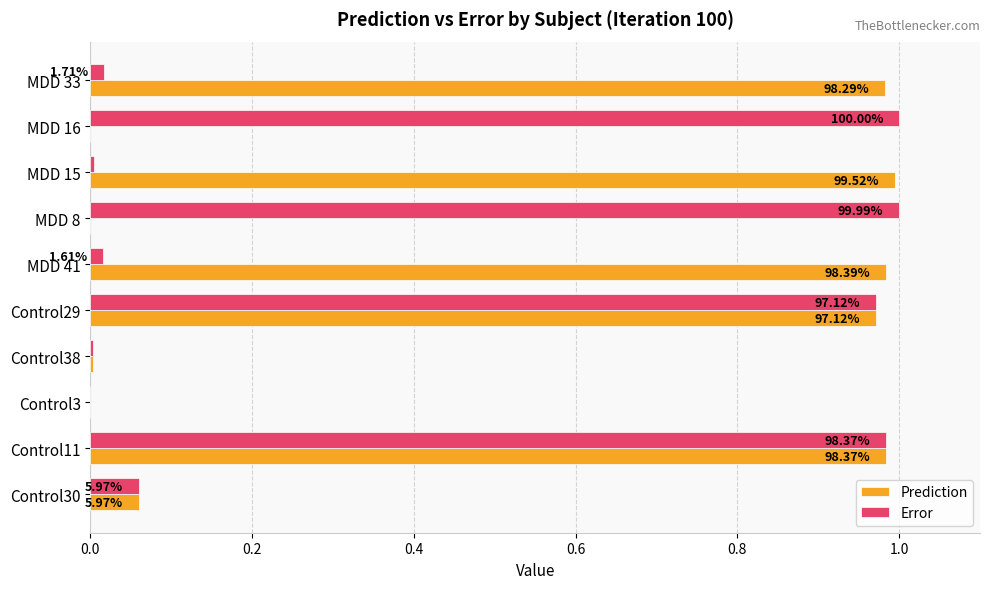

Rank the series by their average value, from highest to lowest.

Prediction, Error